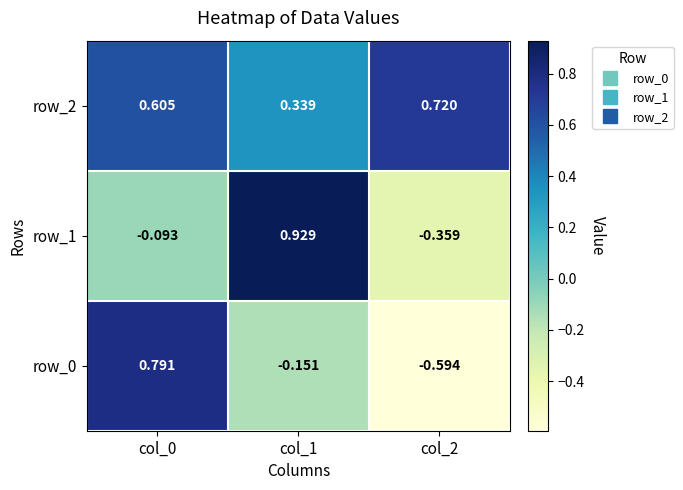

Is the value of row_1 at col_2 greater than the value of row_2 at col_2?

No